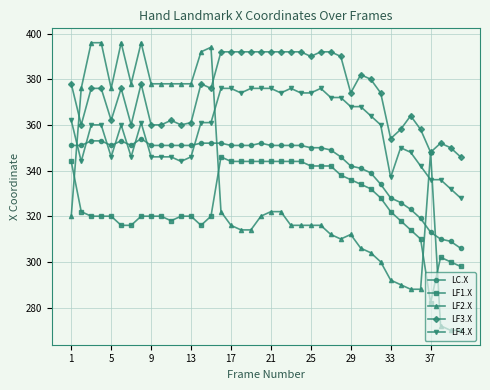

What is the minimum value shown in the chart?

270